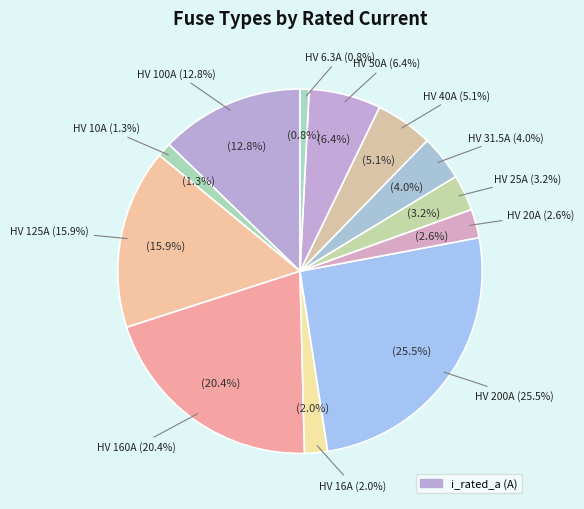

Which category has the biggest portion of the pie?

HV 200A